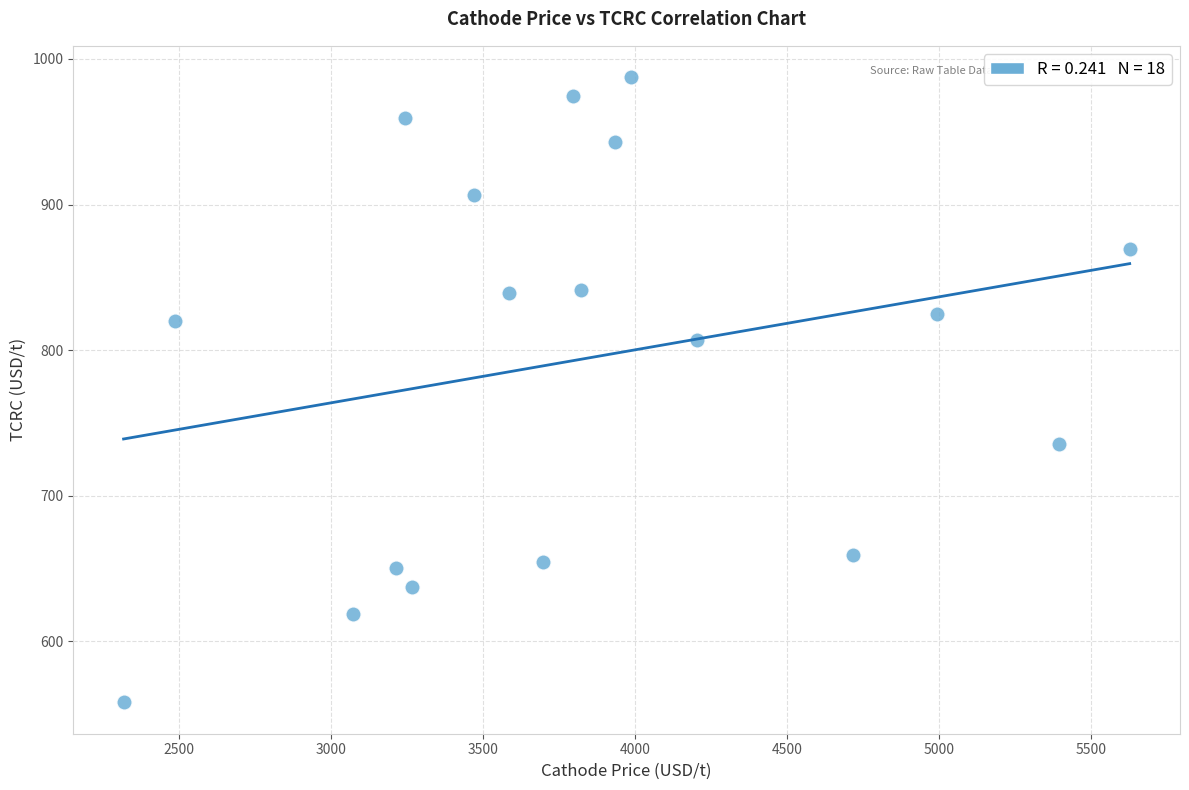

What is the range of X values (max minus min)?

3309.9